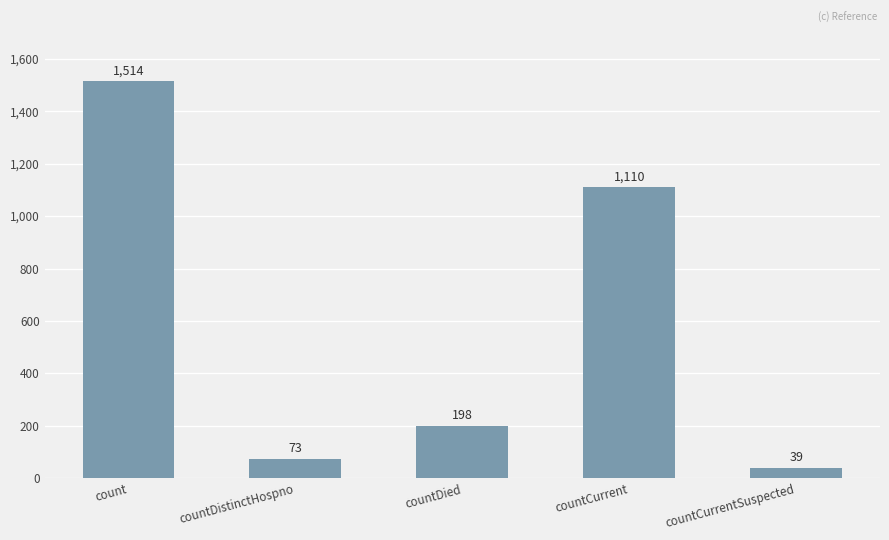

What is the maximum value shown in the chart?

1514